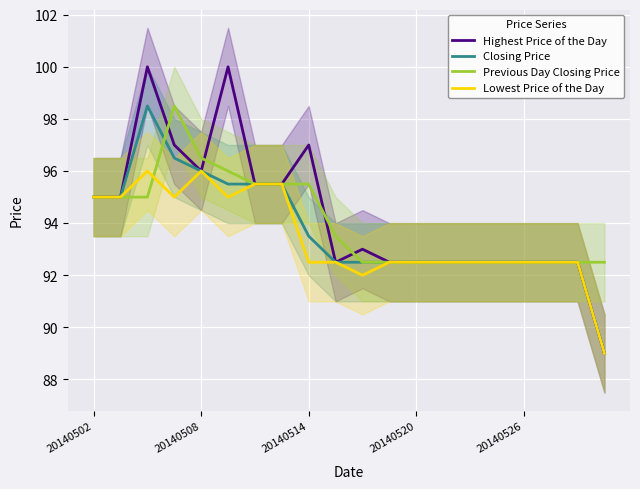

True or false: Highest Price of the Day and Closing Price intersect in this chart.

False